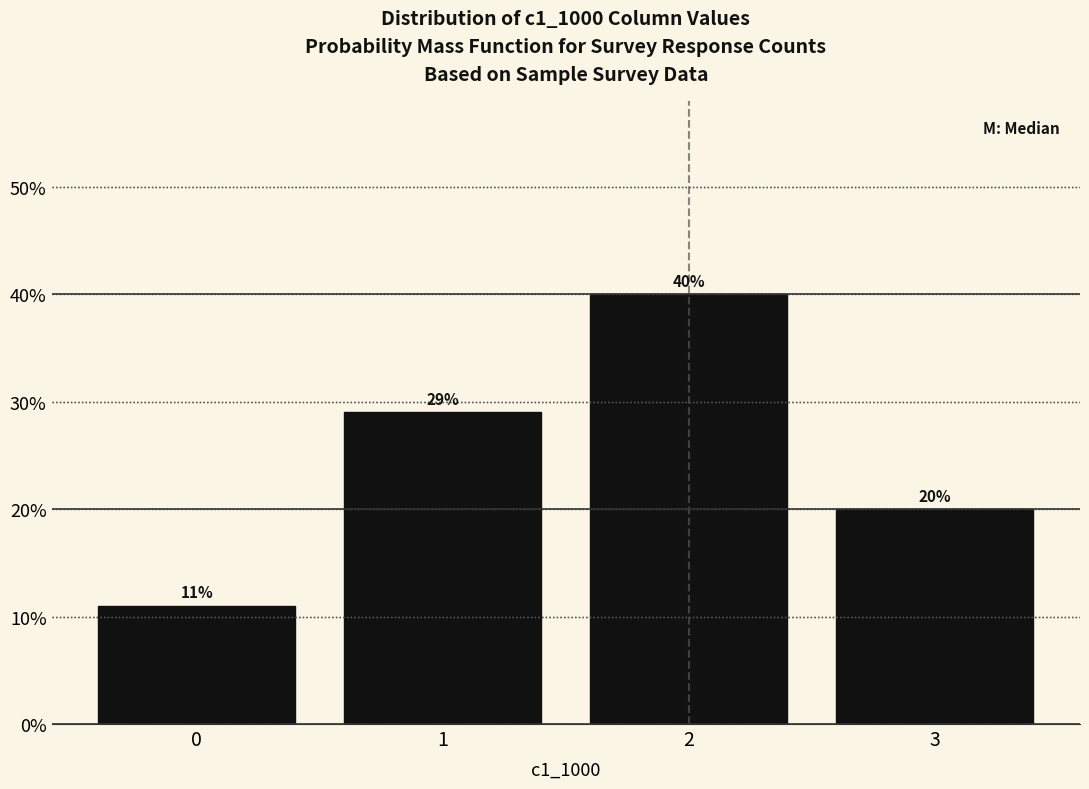

Reading left to right, extract all data points from this chart.

11.0	29.0	40.0	20.0